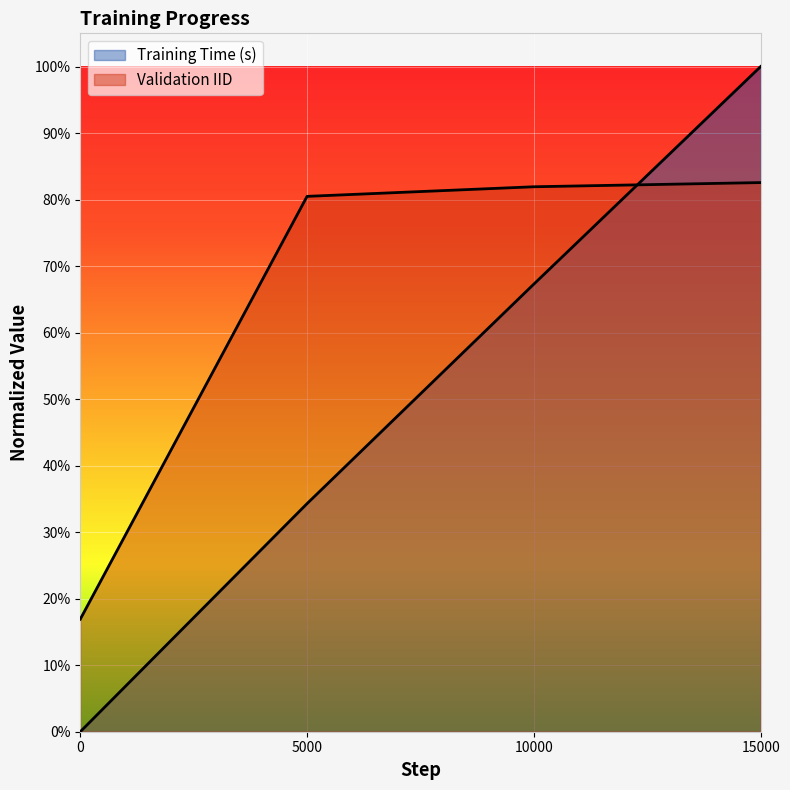

What is the spread (max minus min) of values at 15000?

0.2